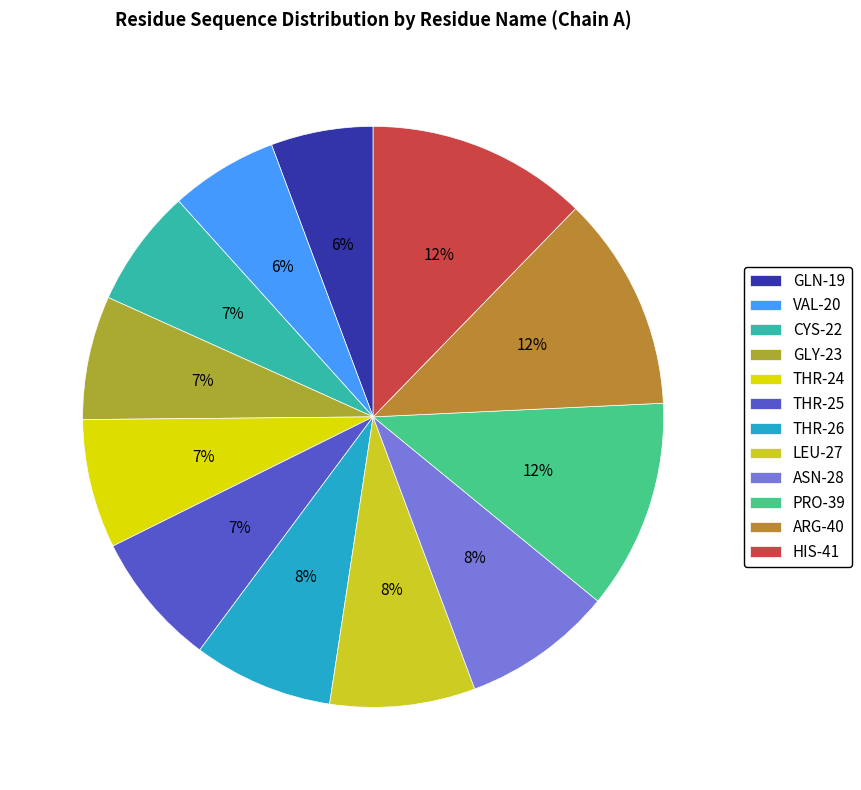

What is the total percentage of GLN-19 and PRO-39?

17.4%